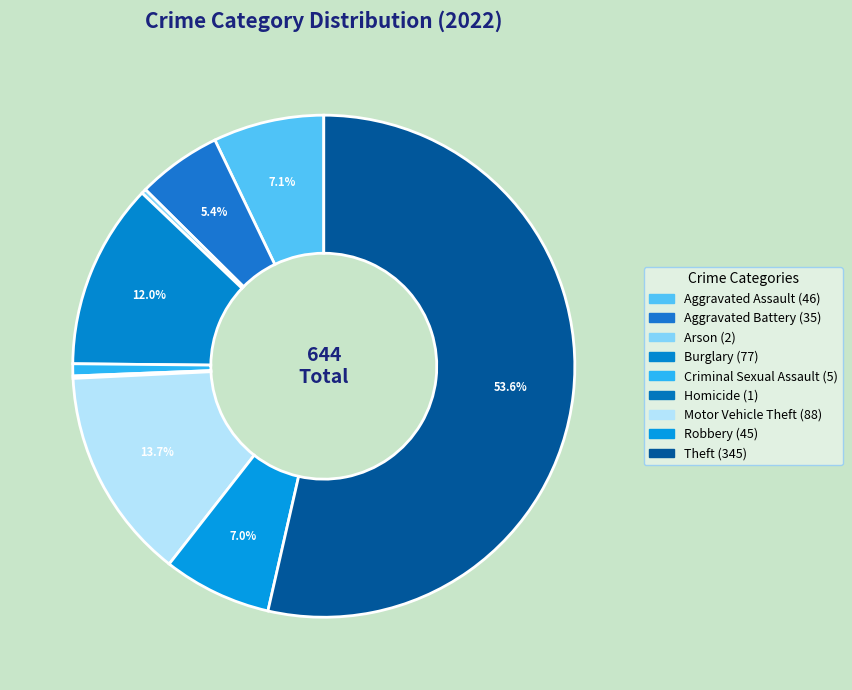

What is the ratio of the value at Theft to the value at Aggravated Assault?

7.5